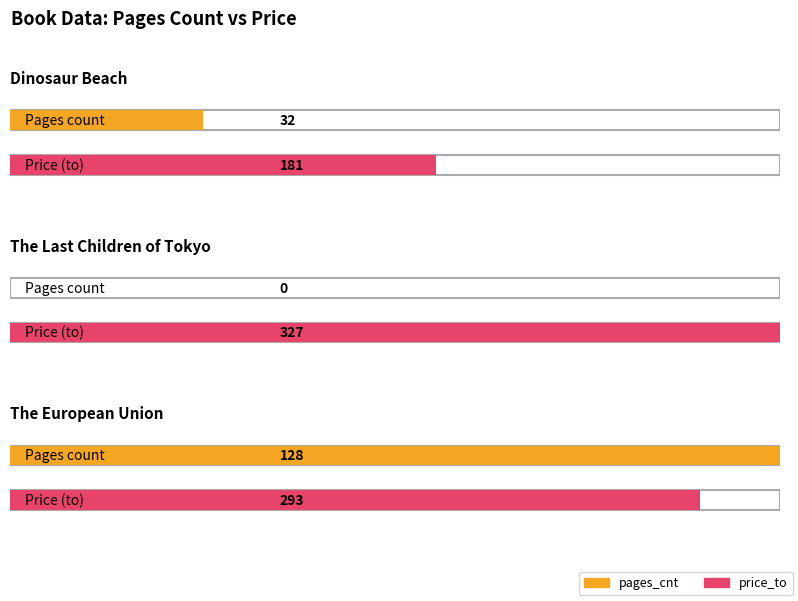

What is the label of the 3rd bar from the left?

The European Union